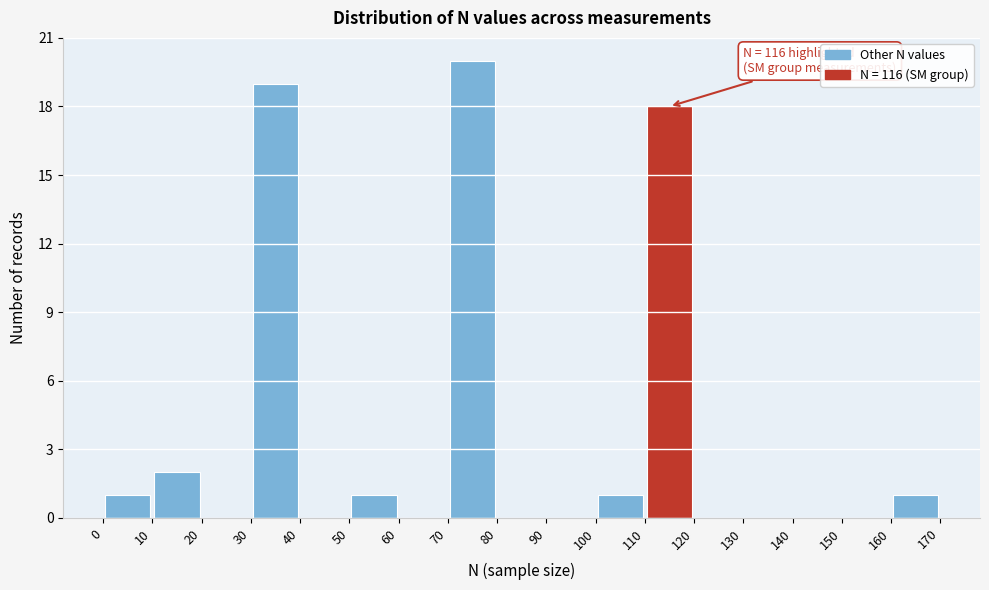

Over which range of the x-axis is the bar tallest?

70 to 80